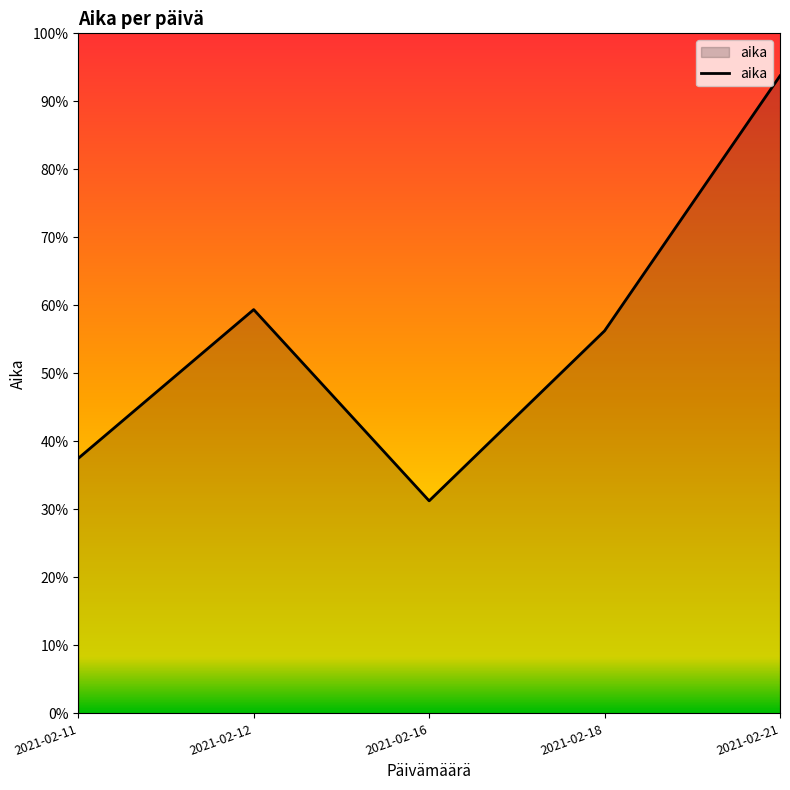

Does the chart have visible grid lines?

No